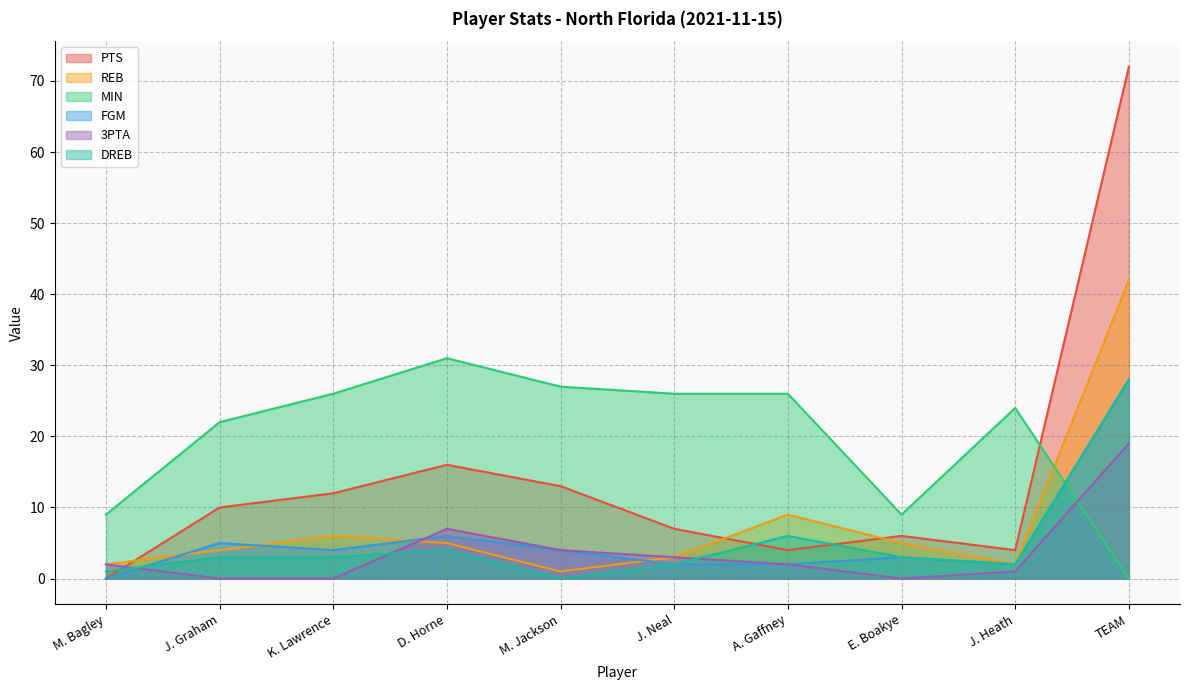

Which category has the highest value in the FGM series?

TEAM